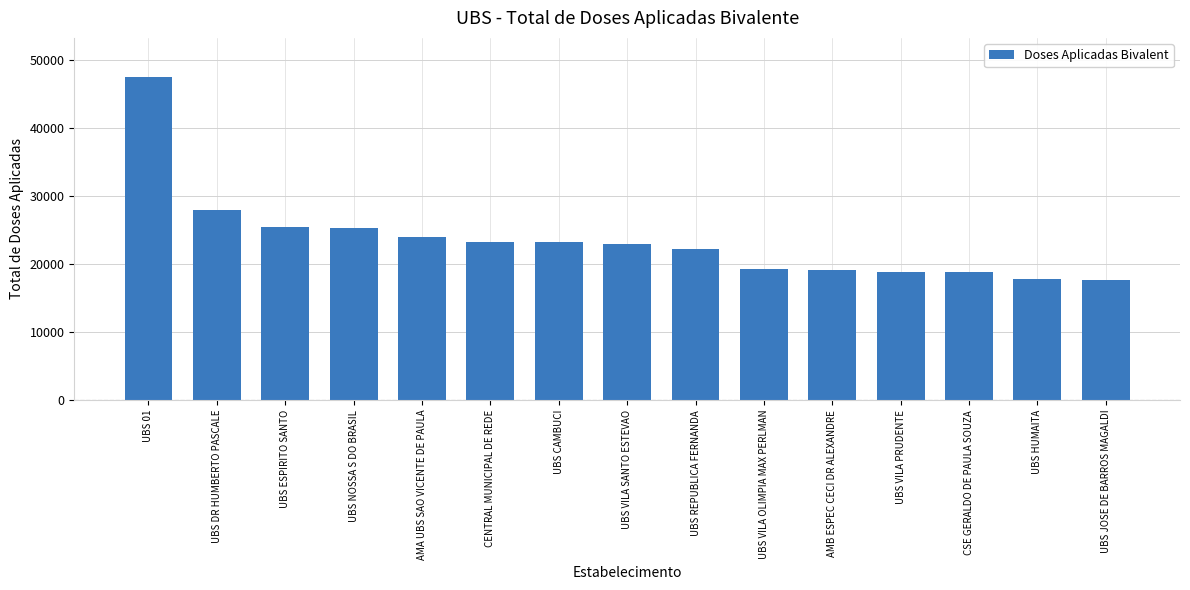

What is the change in value from CENTRAL MUNICIPAL DE REDE to UBS VILA SANTO ESTEVAO?

-283